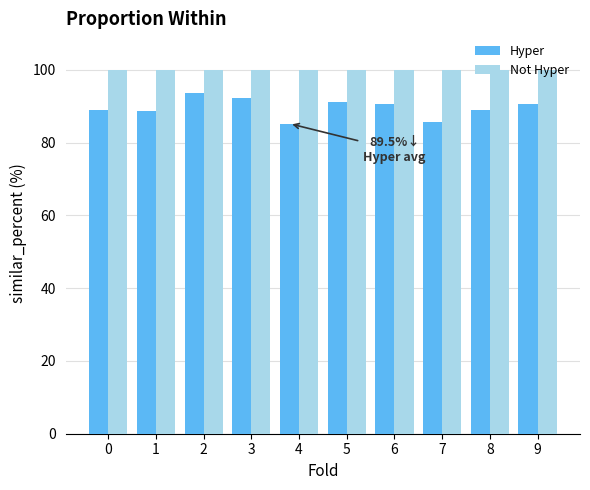

Which series has the largest total across all categories?

Not Hyper